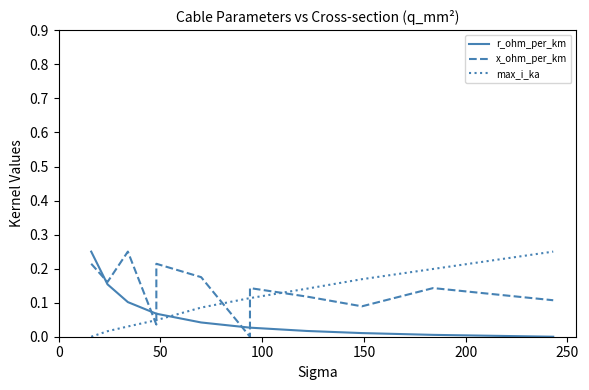

How many x_ohm_per_km values are between 0 and 1?

12